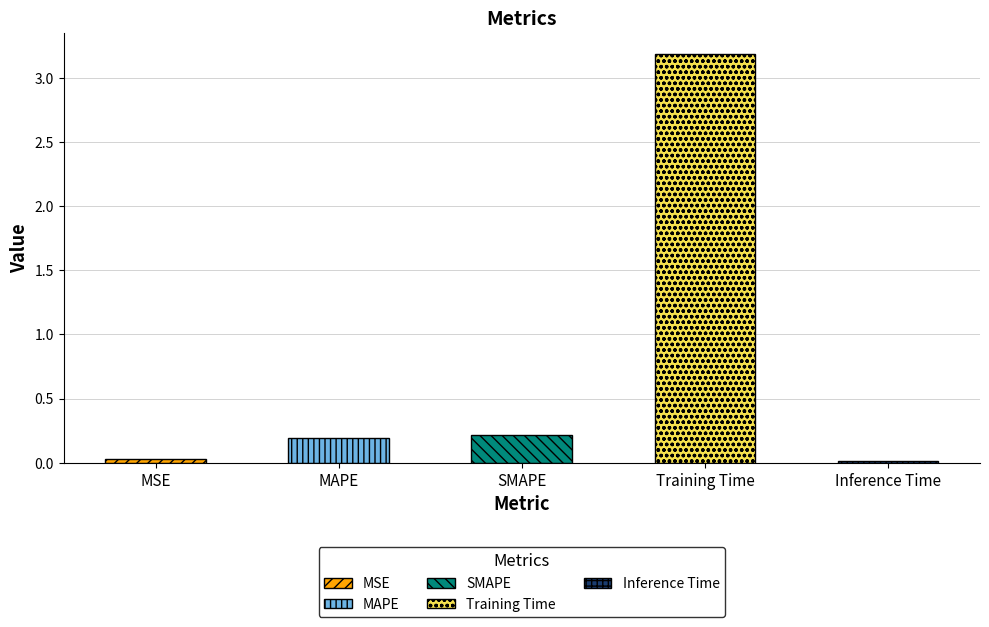

How many bars are there in total?

5